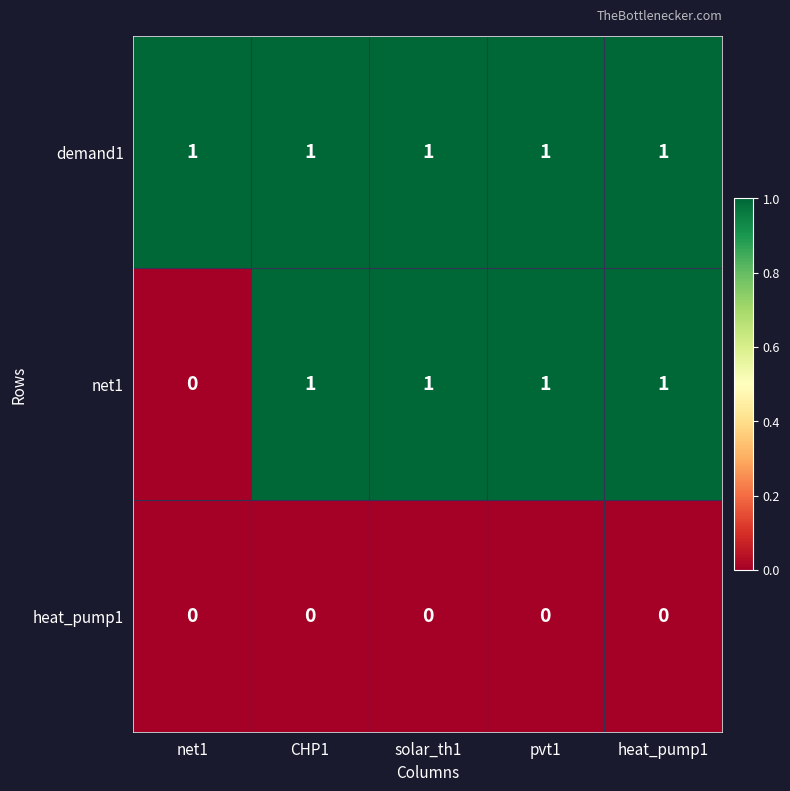

Reading right to left, what are all the values shown in this chart?

demand1: heat_pump1=1	pvt1=1	solar_th1=1	CHP1=1	net1=1
net1: heat_pump1=1	pvt1=1	solar_th1=1	CHP1=1	net1=0
heat_pump1: heat_pump1=0	pvt1=0	solar_th1=0	CHP1=0	net1=0